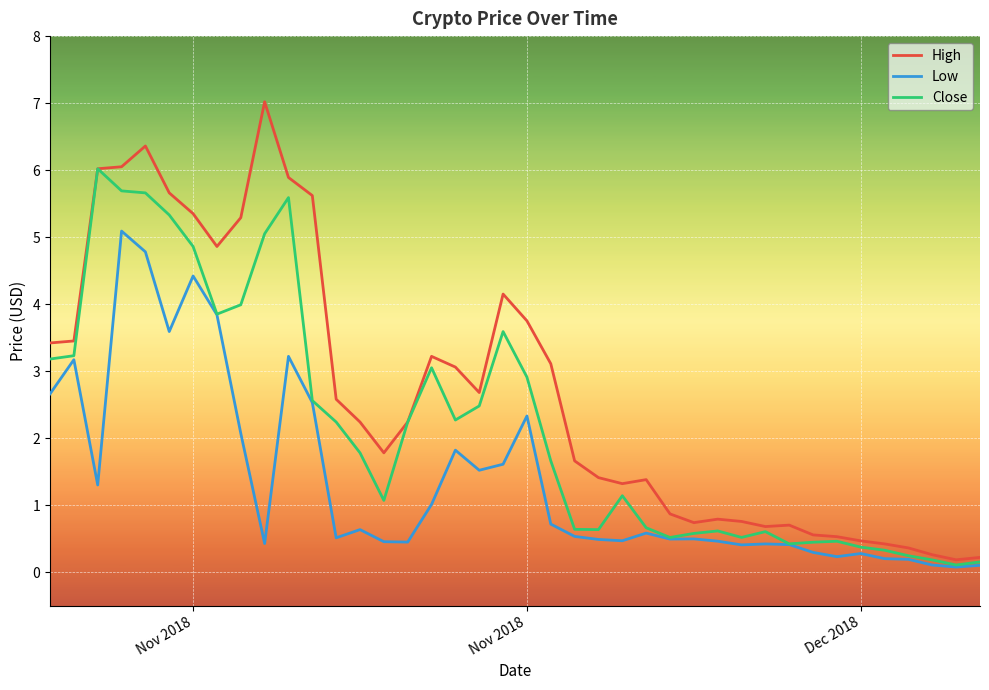

Which series has the largest total across all categories?

High